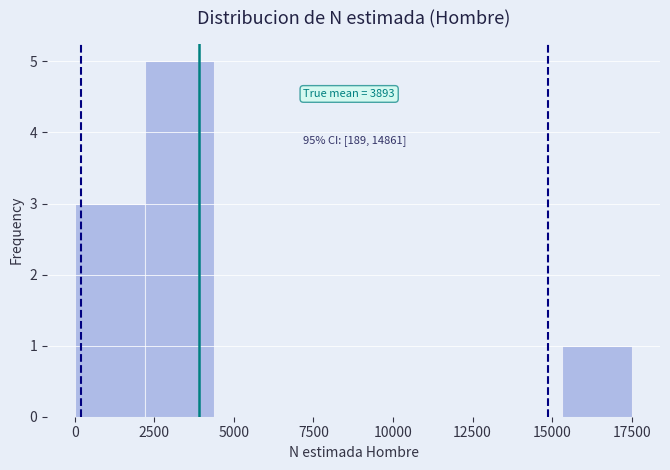

Over which range of the x-axis is the bar tallest?

2000 to 4500